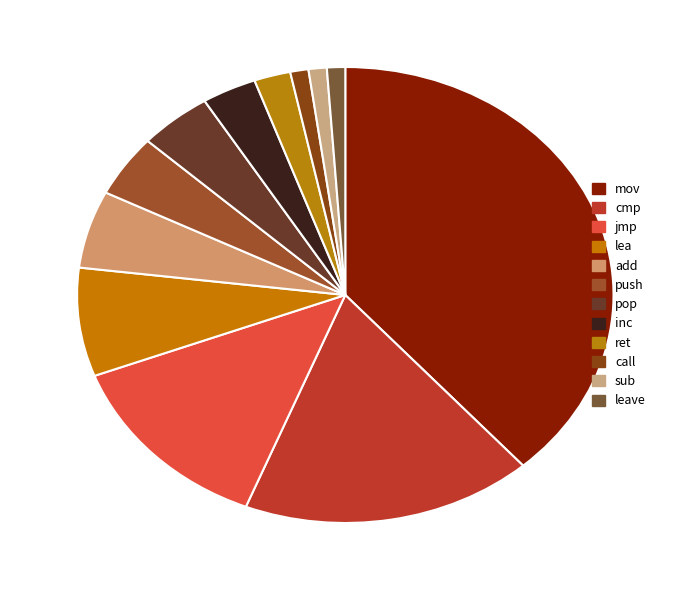

Is there a majority slice in this chart?

No